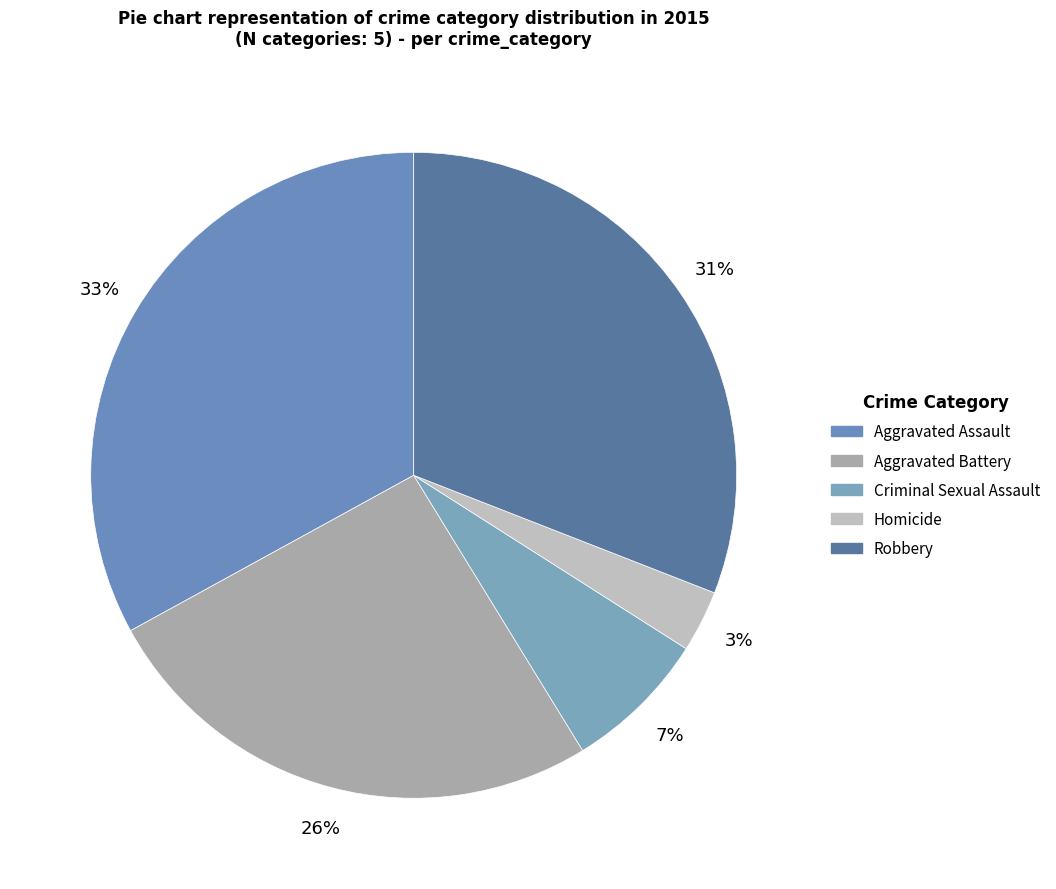

Which category has the smallest portion of the pie?

Homicide